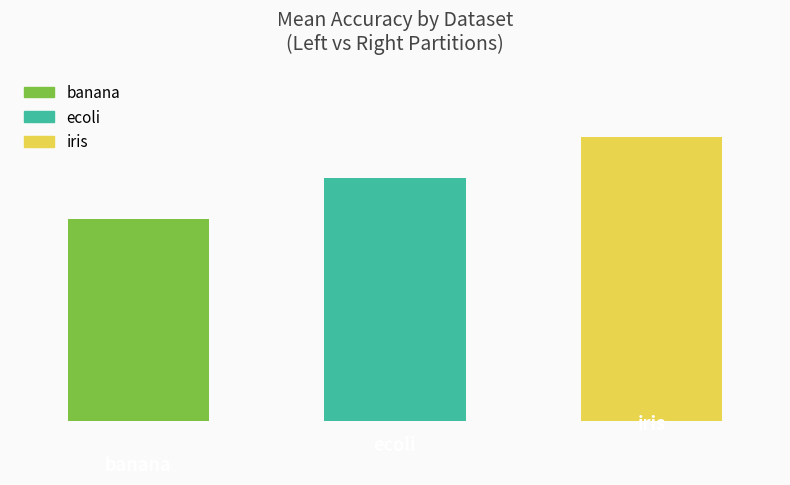

What value does the Accuracy (Left) series have at 0?

84.6